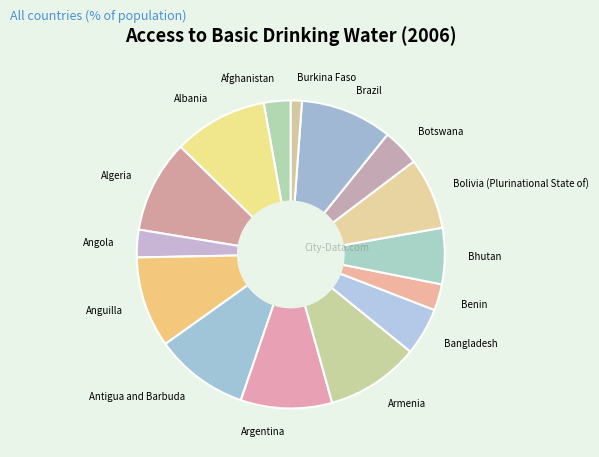

Combined, do Bhutan and Afghanistan account for over 50%?

No